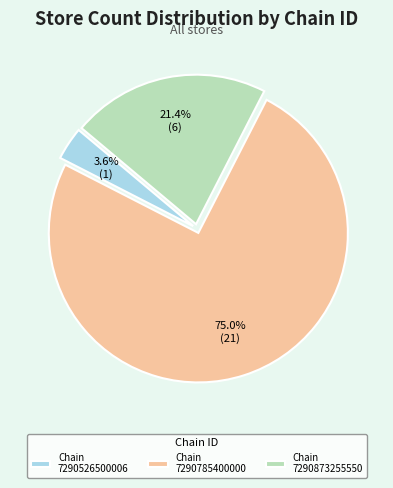

What is the majority slice?

Chain 7290785400000